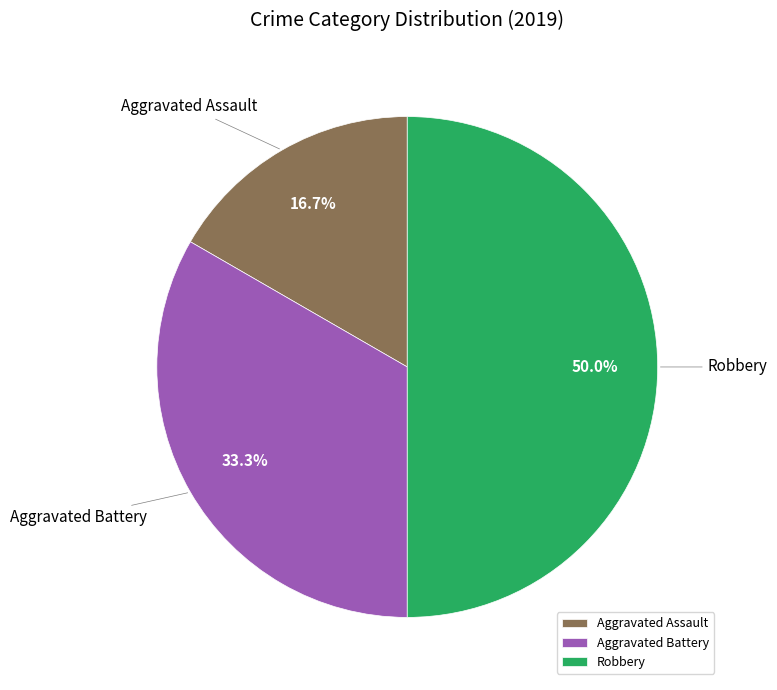

How many segments does this pie chart have?

3